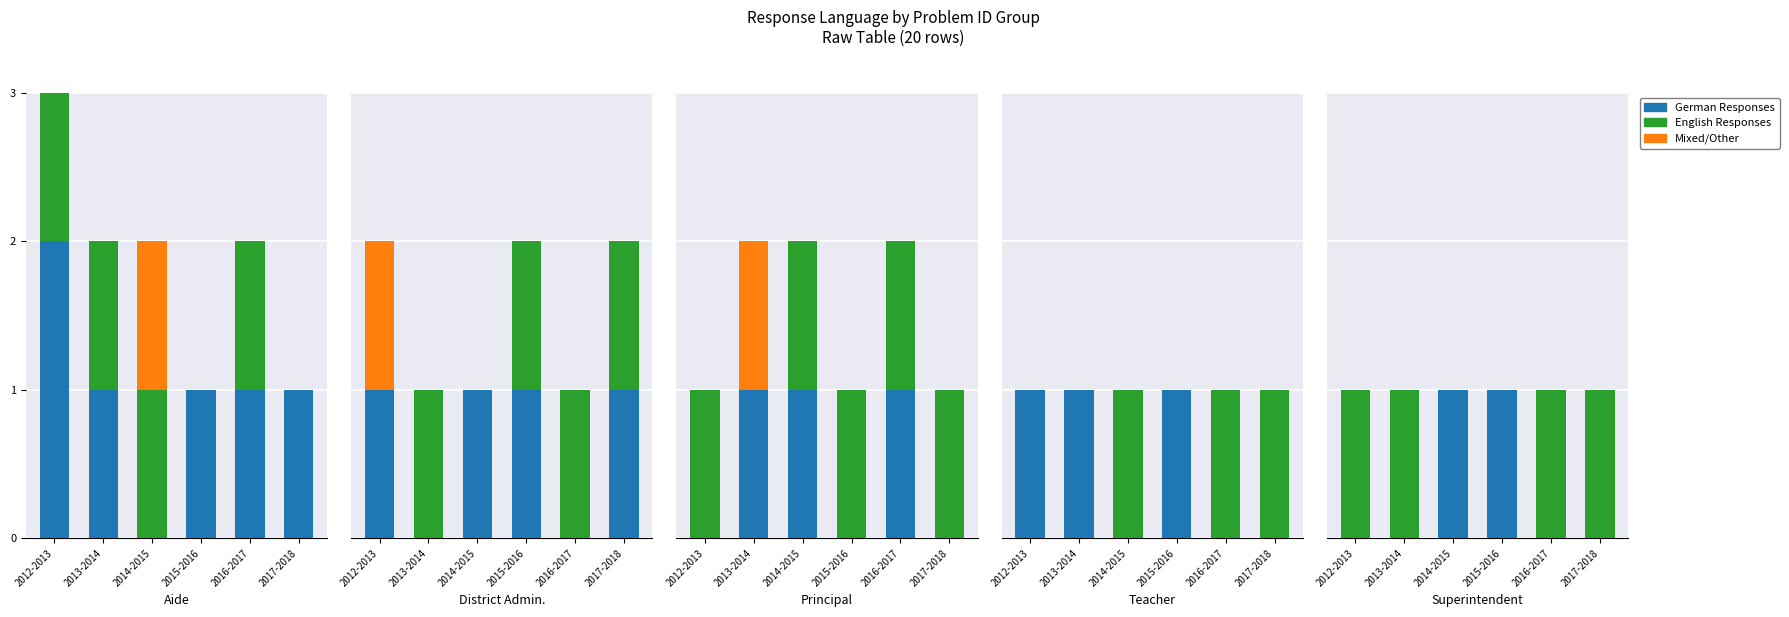

What is the total value across all series at 2013-2014?

1